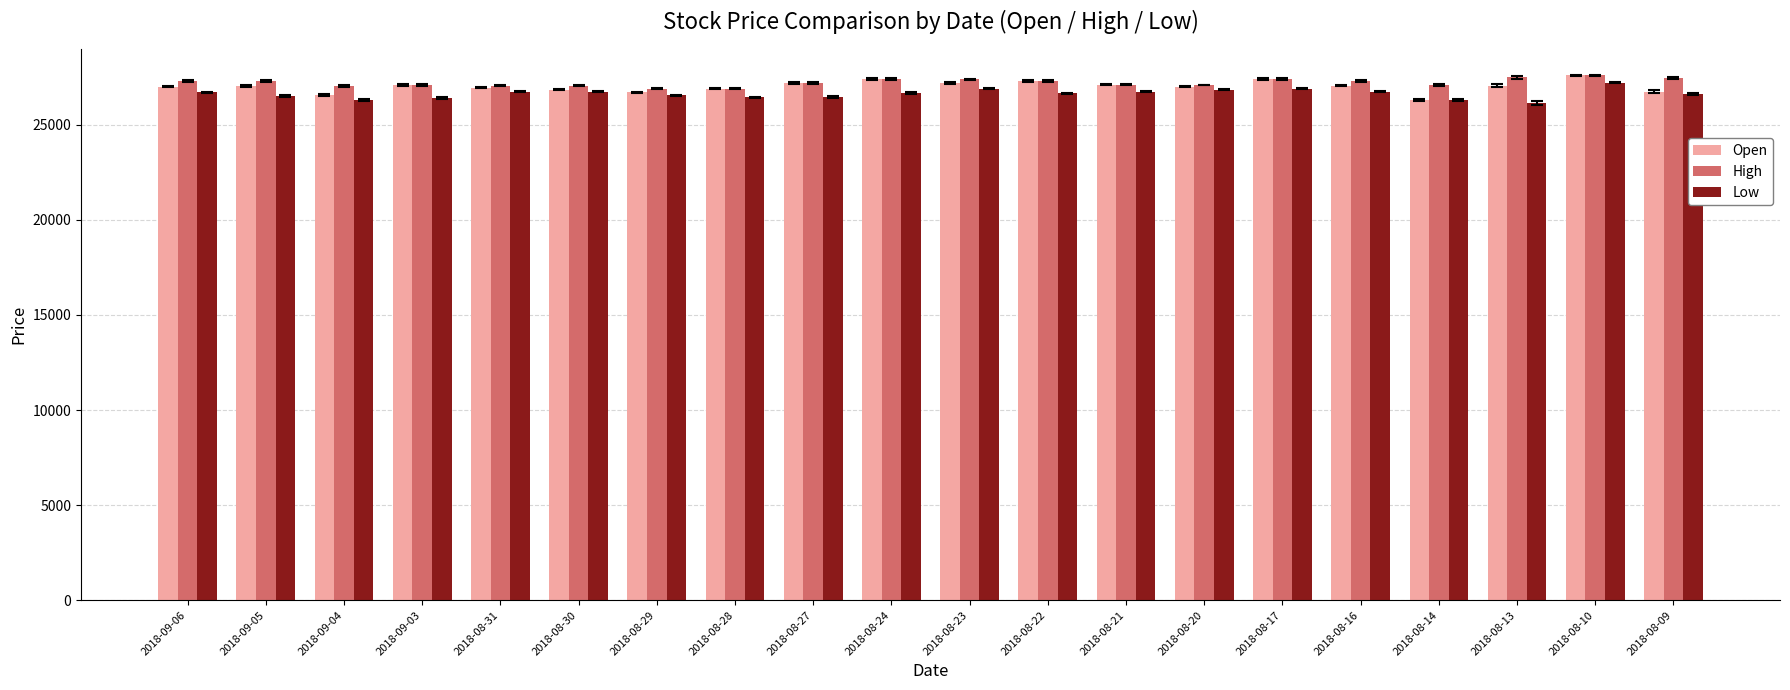

The value of Open at 2018-09-06 is 6573. True or false?

False